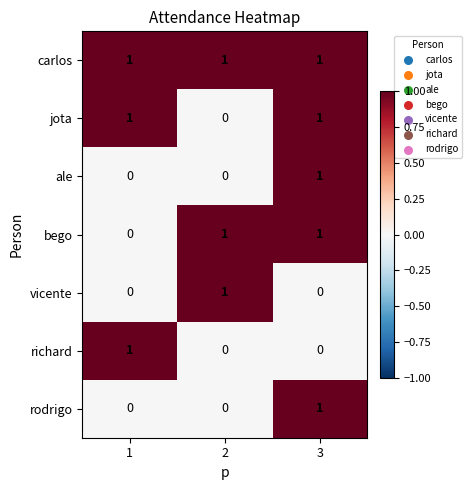

At how many categories does at least one series exceed 0?

3